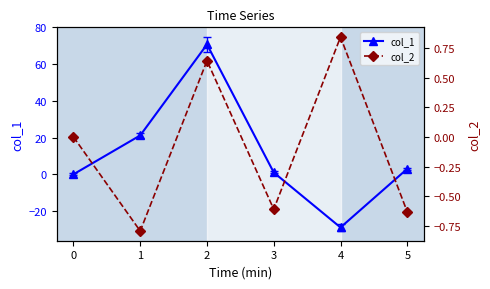

Is it true that col_1 equals 4.6 at 5?

False